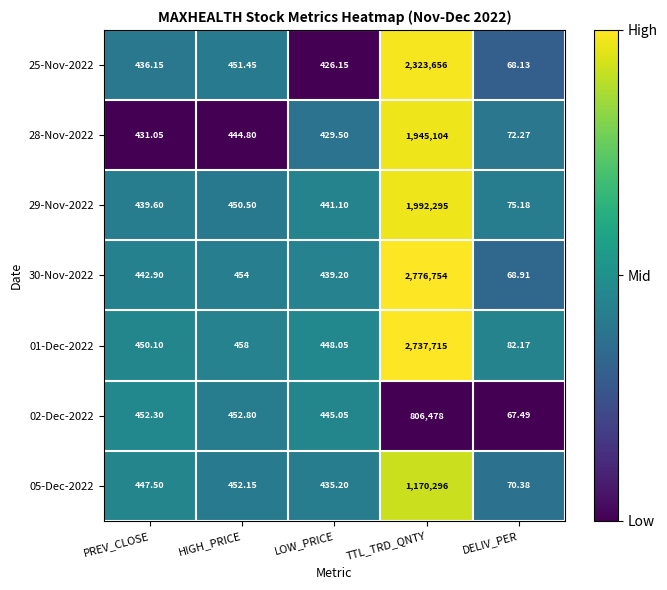

Which series has the largest total across all categories?

30-Nov-2022